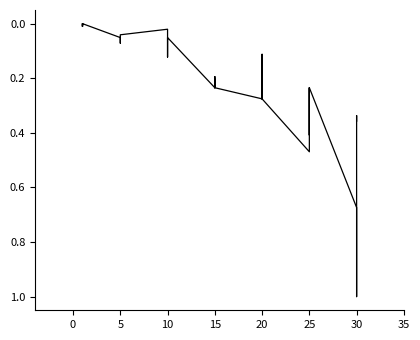

Does the chart display data point markers on the line(s)?

No